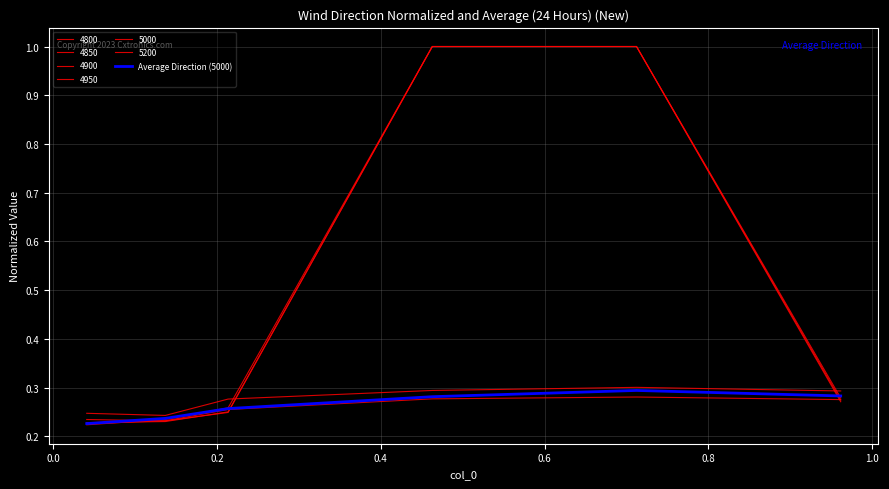

Reading left to right, extract all data points from this chart.

0.2	0.2	0.3	0.3	0.3	0.3